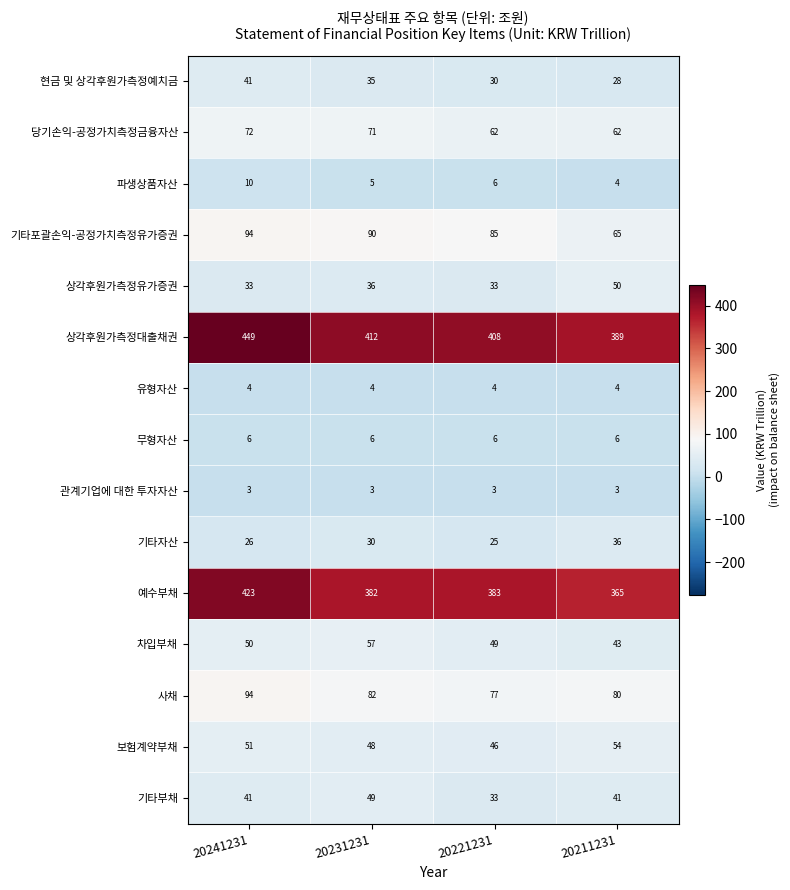

Which series has the largest total across all categories?

상각후원가측정대출채권